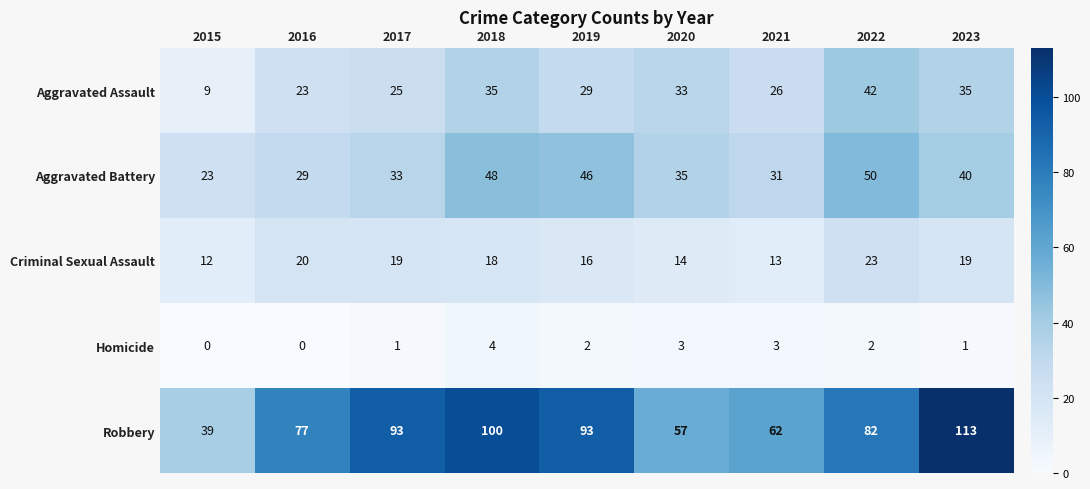

What is the total value across all series at 2015?

83